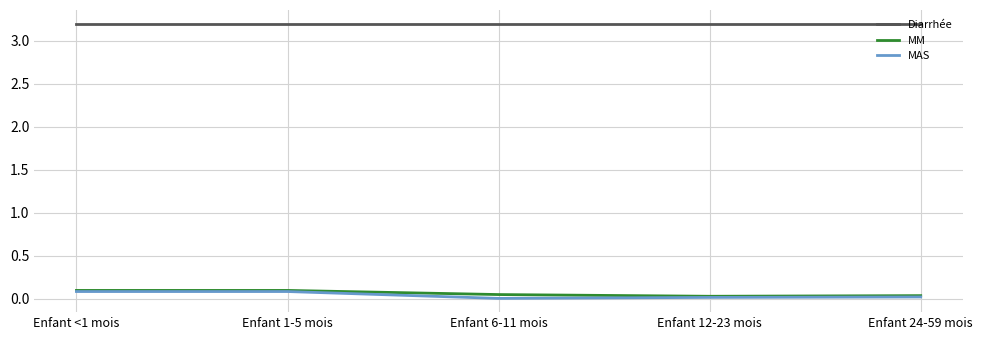

What position from the right is Enfant 1-5 mois?

4